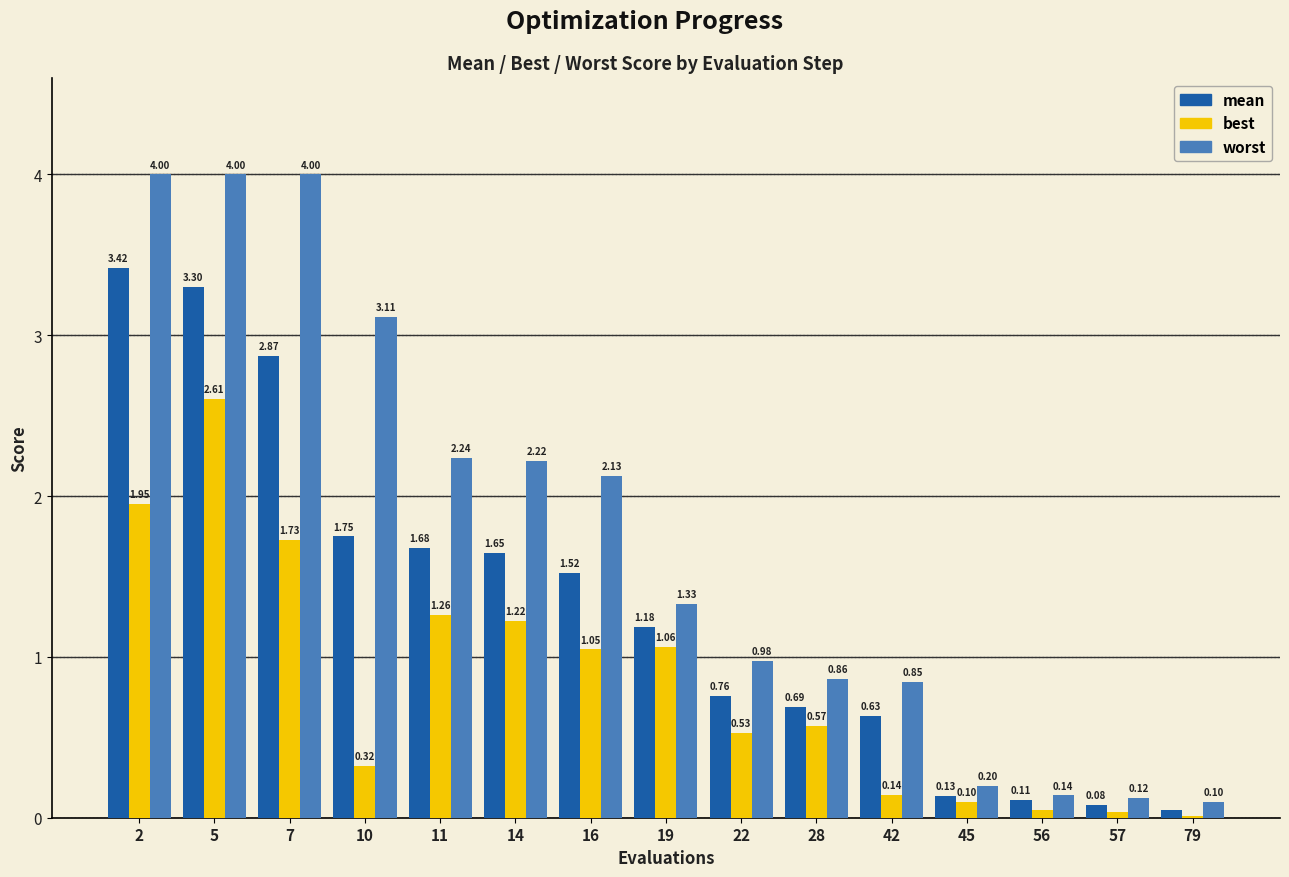

What is the sum of all worst values?

26.3